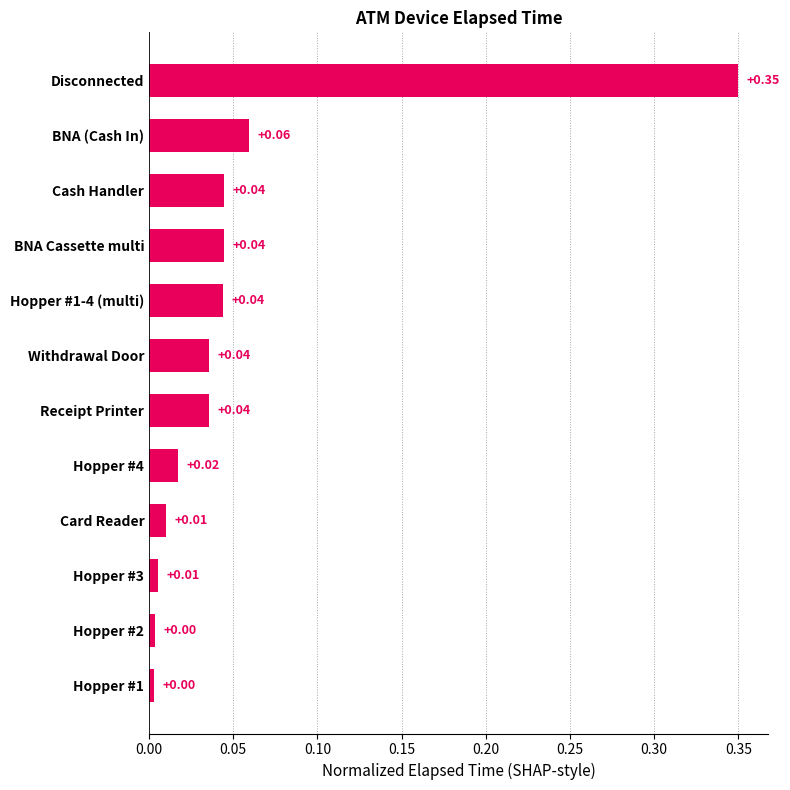

What is the label of the 6th bar from the top?

Withdrawal Door